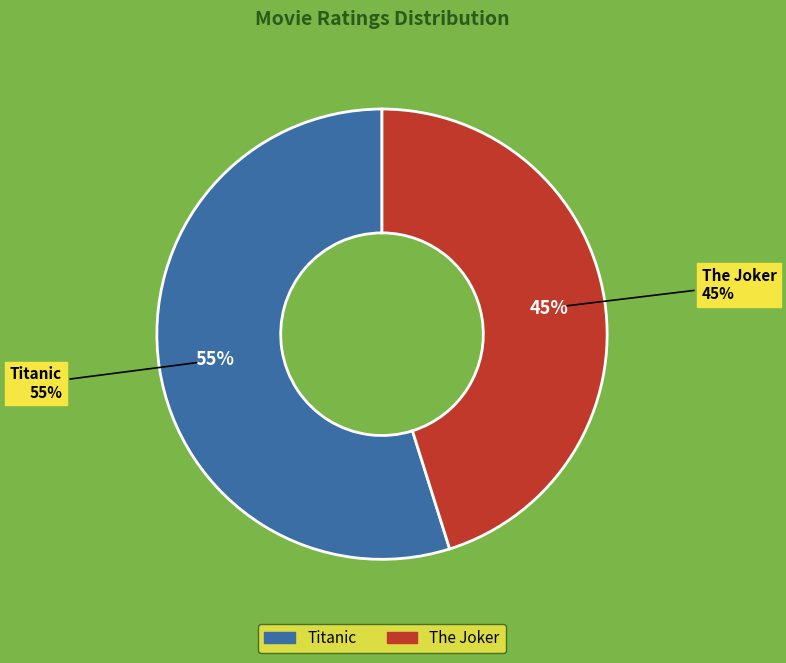

Count the number of slices in the pie.

2